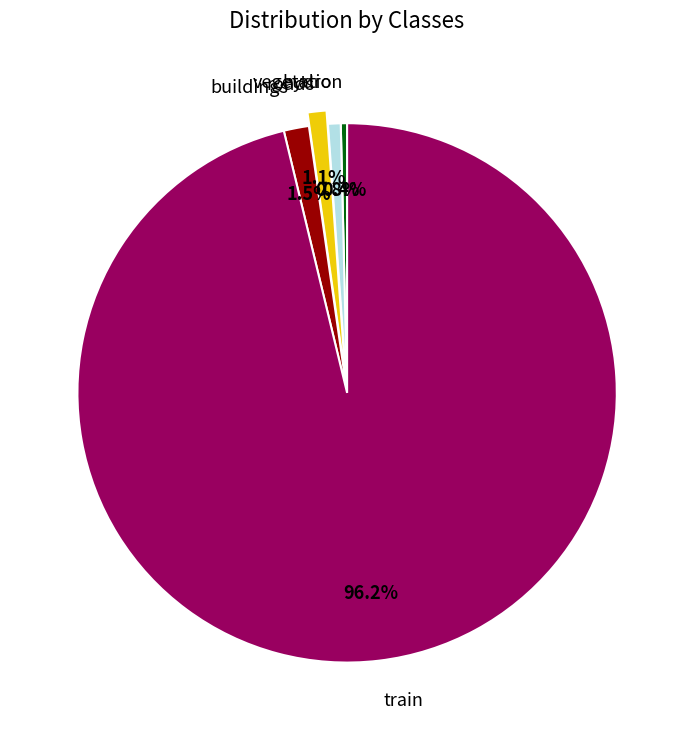

Does any single category account for the majority?

Yes